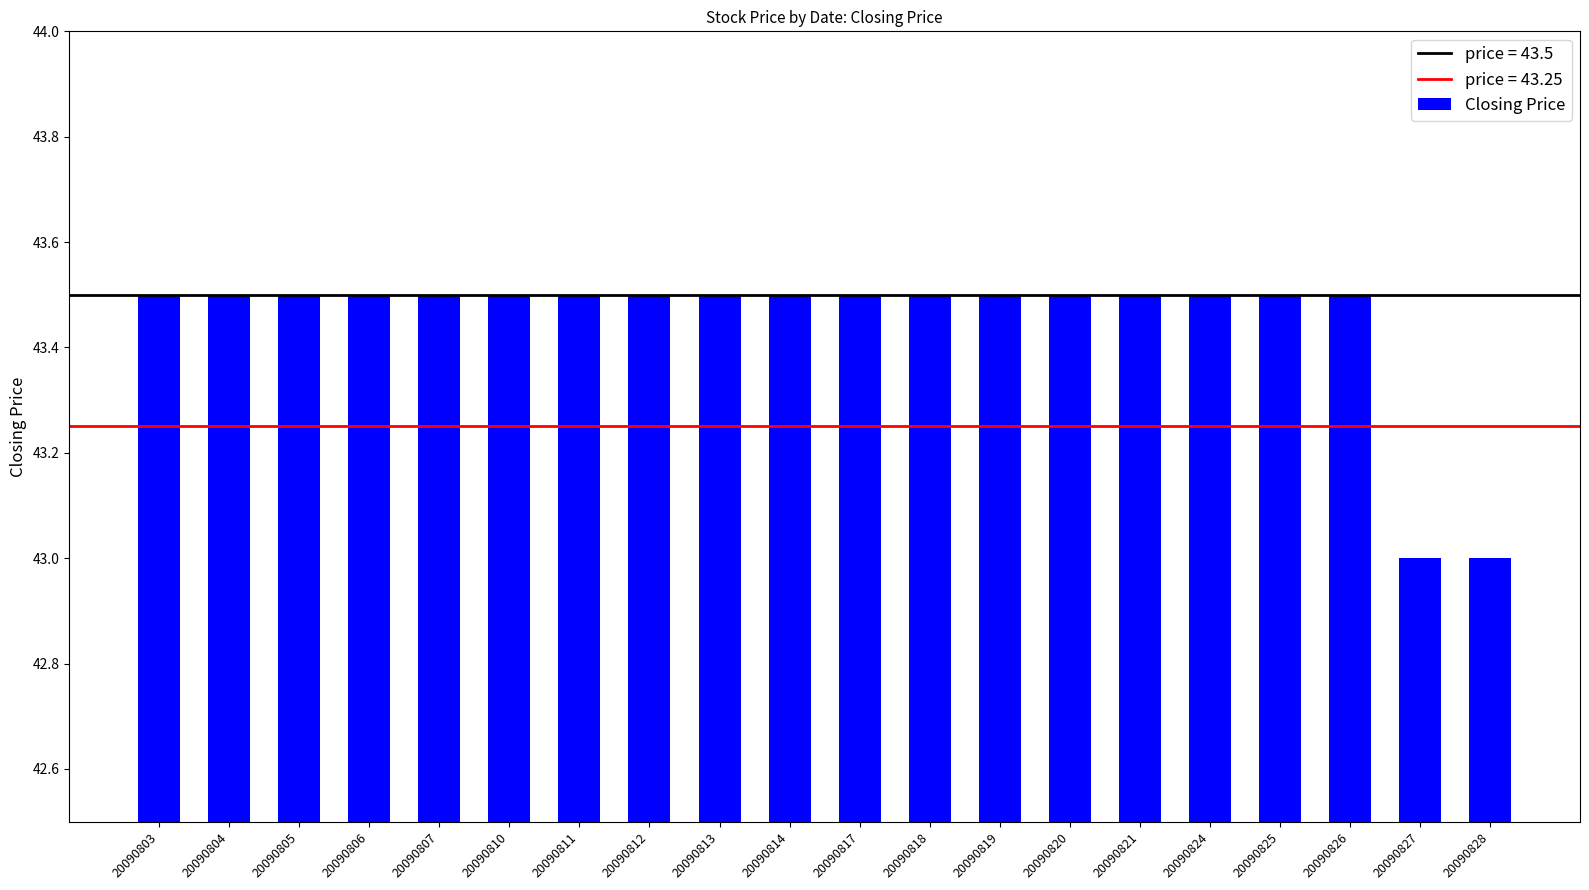

What is the change in value from 20090824 to 20090827?

-0.5